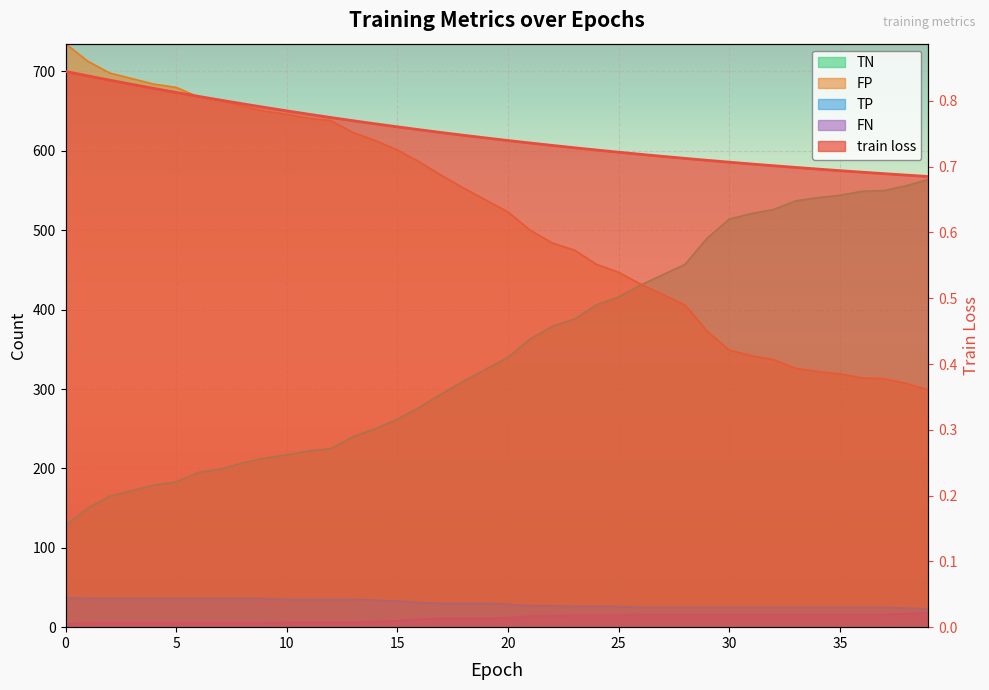

Reading left to right, extract all data points from this chart.

train loss: 0.8	0.8	0.8	0.8	0.8	0.8	0.8	0.8	0.8	0.8	0.8	0.8	0.8	0.8	0.8	0.8	0.8	0.8	0.7	0.7	0.7	0.7	0.7	0.7	0.7	0.7	0.7	0.7	0.7	0.7	0.7	0.7	0.7	0.7	0.7	0.7	0.7	0.7	0.7	0.7
TN: 128.0	150.0	165.0	172.0	179.0	183.0	195.0	199.0	207.0	213.0	217.0	222.0	225.0	240.0	250.0	262.0	277.0	294.0	310.0	325.0	340.0	363.0	379.0	388.0	406.0	416.0	431.0	444.0	457.0	490.0	514.0	521.0	526.0	537.0	541.0	544.0	549.0	550.0	556.0	564.0
FP: 735.0	713.0	698.0	691.0	684.0	680.0	668.0	664.0	656.0	650.0	646.0	641.0	638.0	623.0	613.0	601.0	586.0	569.0	553.0	538.0	523.0	500.0	484.0	475.0	457.0	447.0	432.0	419.0	406.0	373.0	349.0	342.0	337.0	326.0	322.0	319.0	314.0	313.0	307.0	299.0
TP: 37.0	36.0	36.0	36.0	36.0	36.0	36.0	36.0	36.0	36.0	35.0	35.0	35.0	35.0	34.0	33.0	31.0	30.0	30.0	30.0	29.0	27.0	27.0	26.0	26.0	26.0	25.0	25.0	25.0	25.0	25.0	25.0	25.0	25.0	25.0	25.0	25.0	25.0	24.0	23.0
FN: 4.0	5.0	5.0	5.0	5.0	5.0	5.0	5.0	5.0	5.0	6.0	6.0	6.0	6.0	7.0	8.0	10.0	11.0	11.0	11.0	12.0	14.0	14.0	15.0	15.0	15.0	16.0	16.0	16.0	16.0	16.0	16.0	16.0	16.0	16.0	16.0	16.0	16.0	17.0	18.0